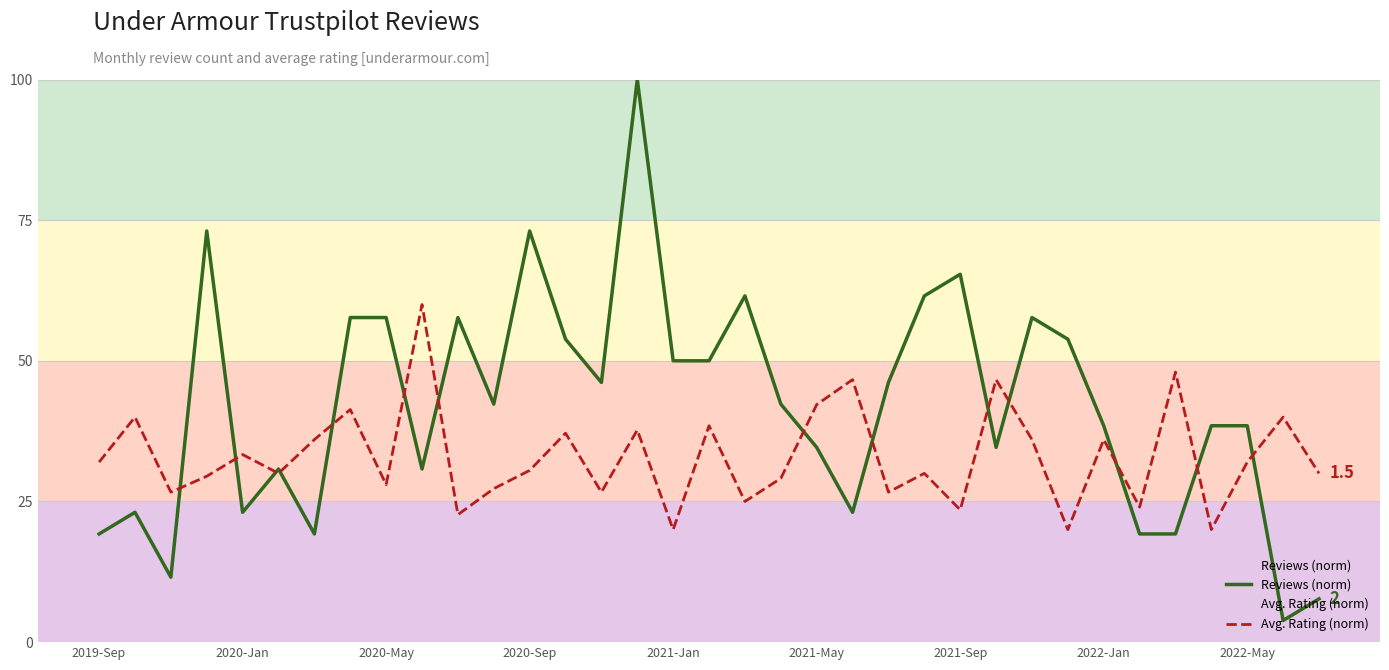

True or false: Avg. Rating (norm) has a value of 50.3 at 2020-Sep.

False